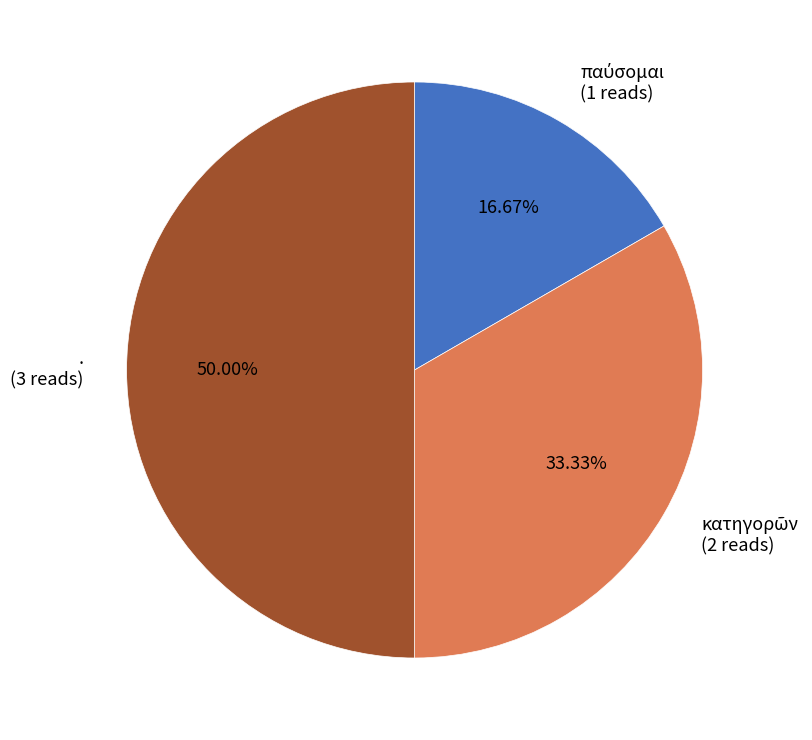

The . slice represents 50% of the pie. True or false?

True